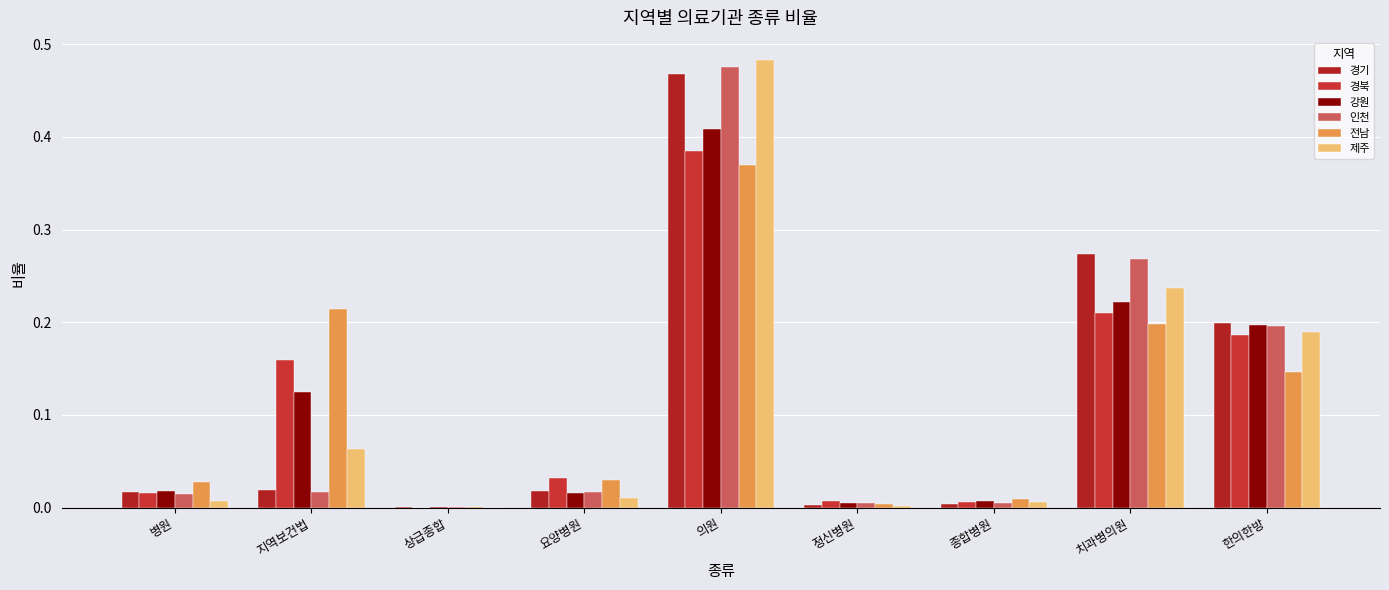

The 경기 series shows 0.0 at 상급종합. True or false?

True